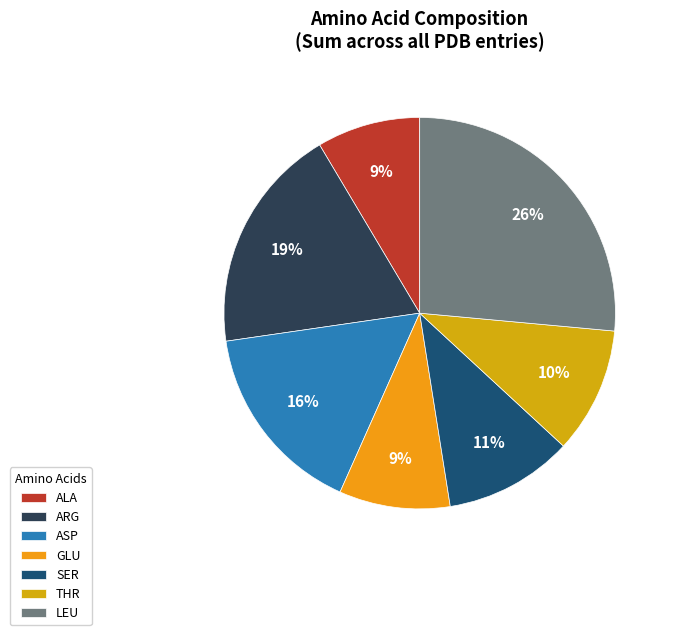

To the nearest percent, what portion does THR represent?

10%